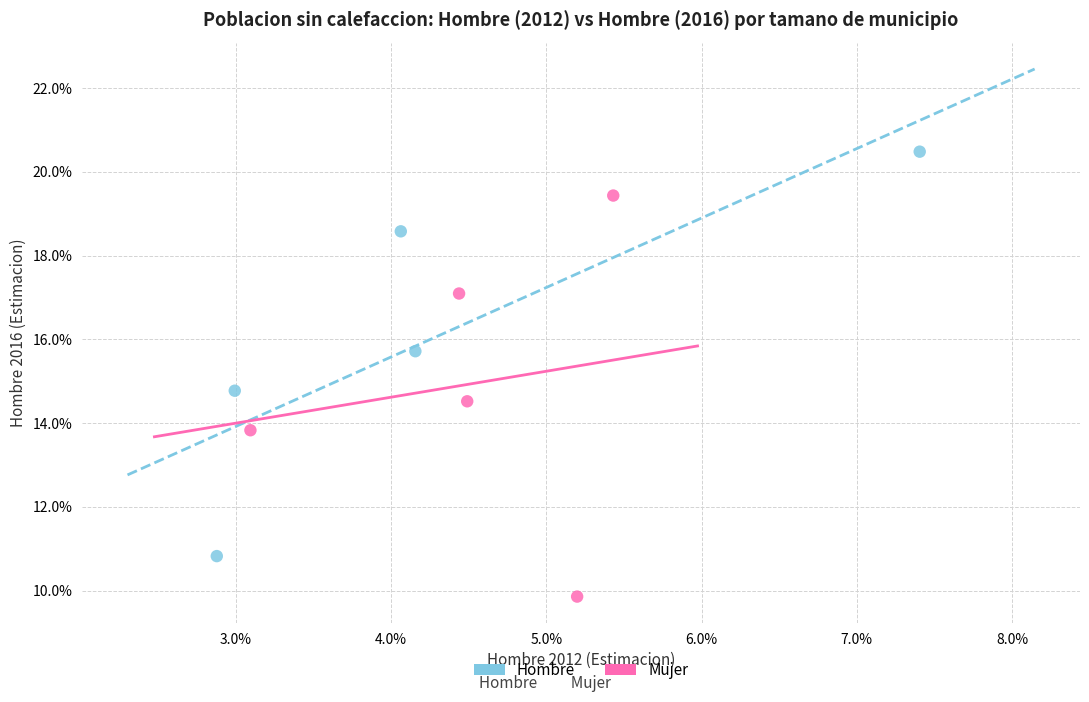

Which series reaches the minimum Y coordinate?

Mujer